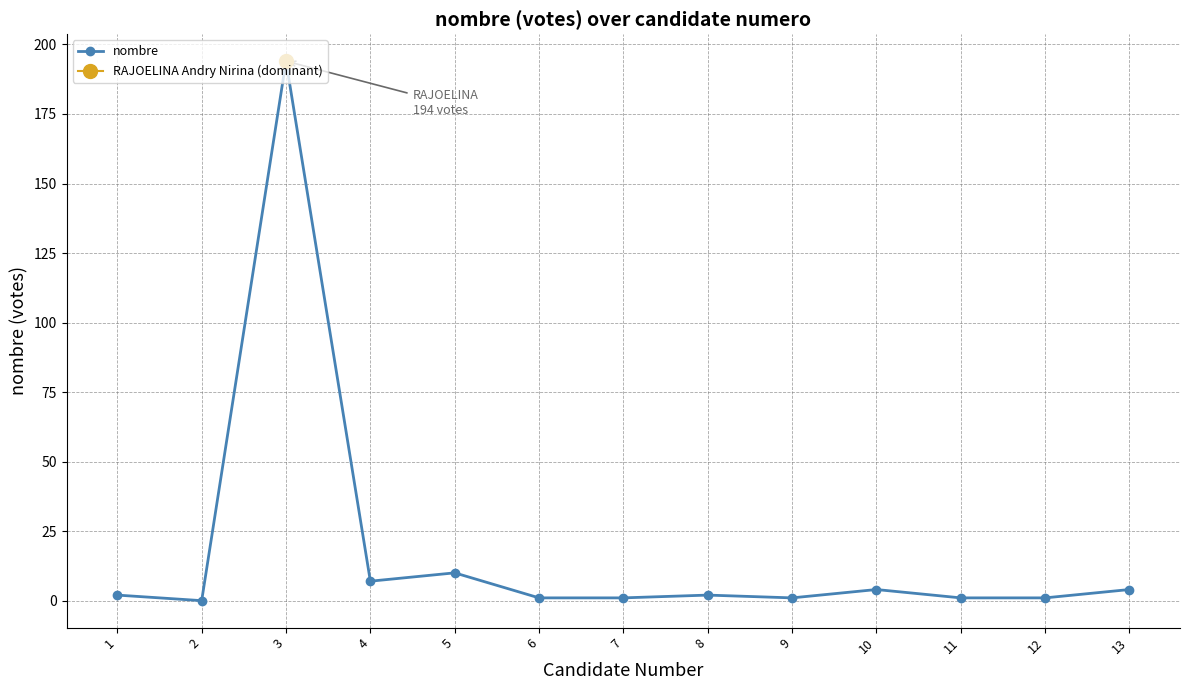

Read the value at 10.

4